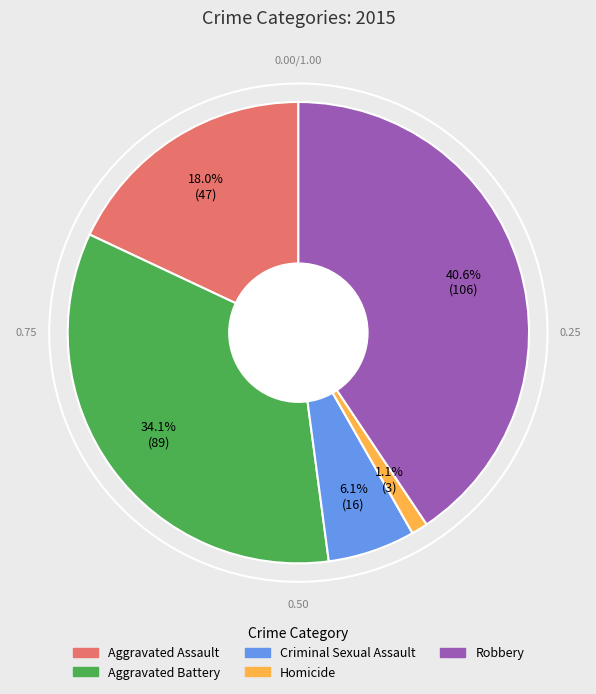

What is the total percentage of Criminal Sexual Assault and Robbery?

46.7%